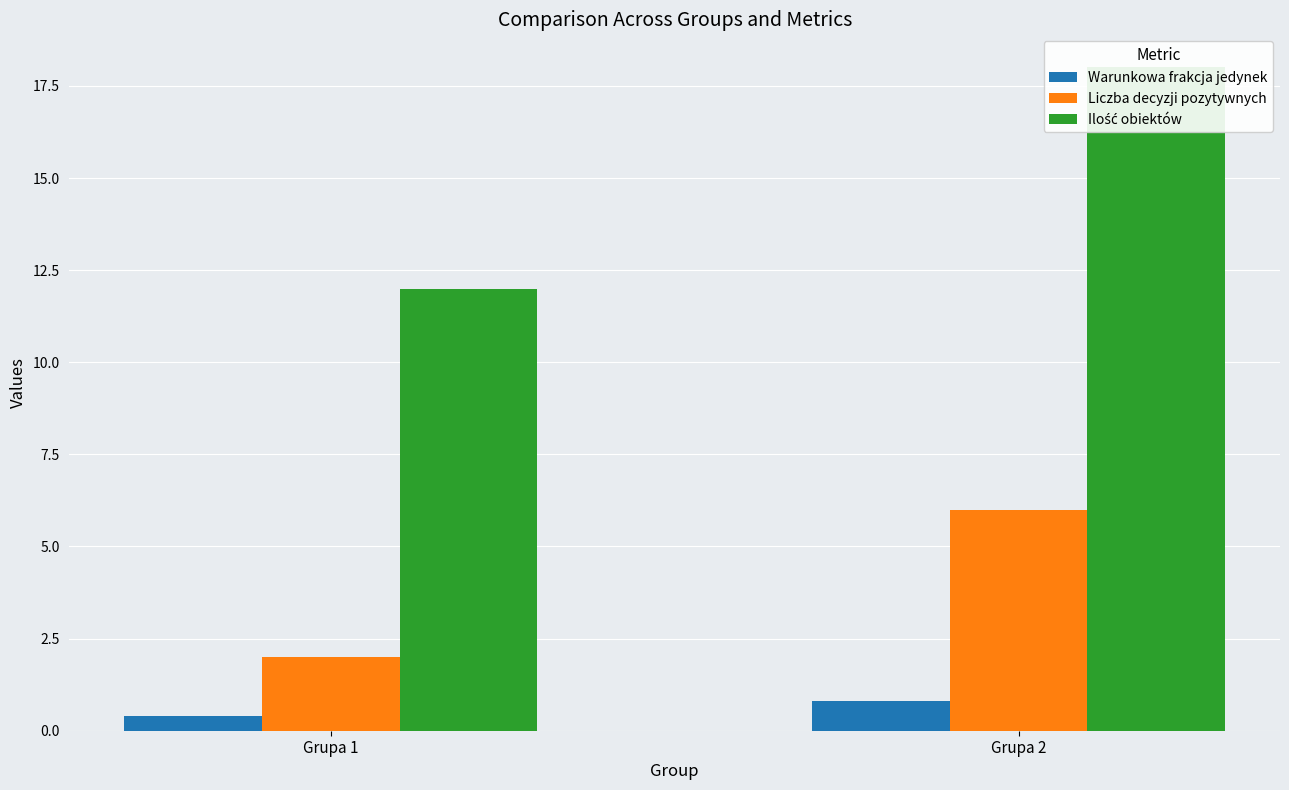

At which label does Liczba decyzji pozytywnych reach its peak?

Grupa 2